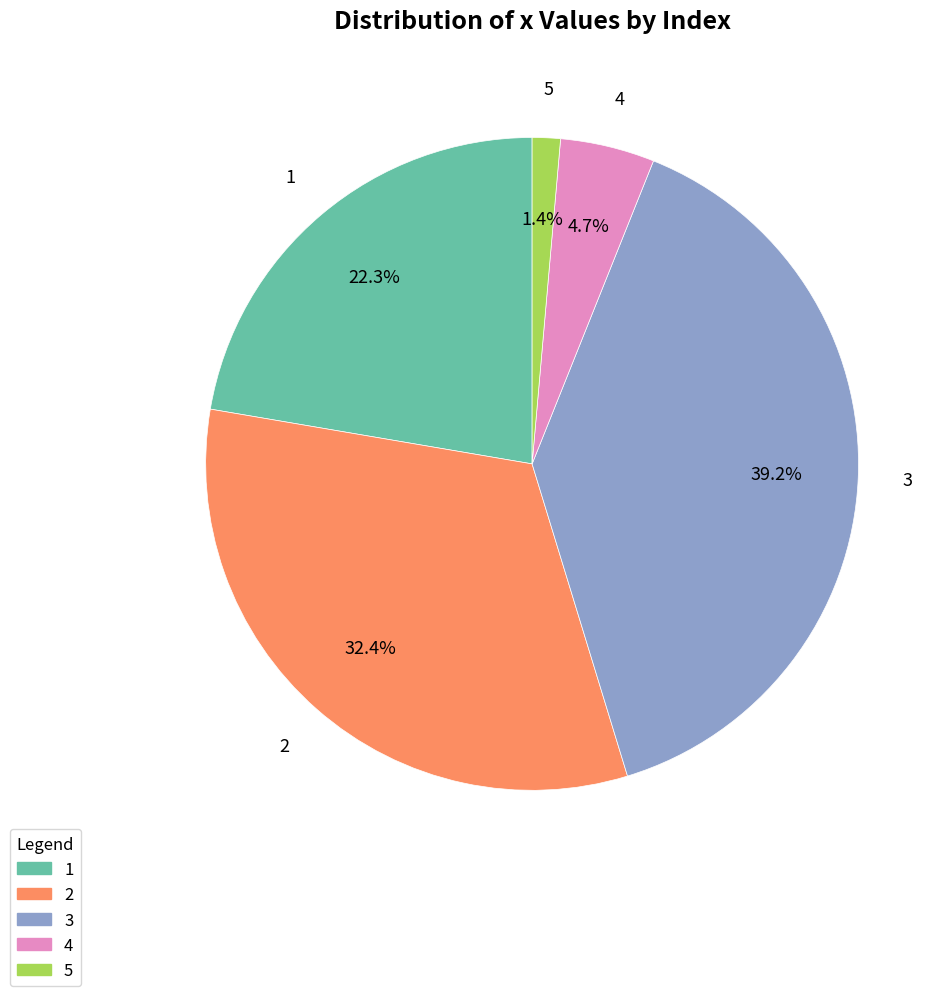

Which slice is the smallest?

5